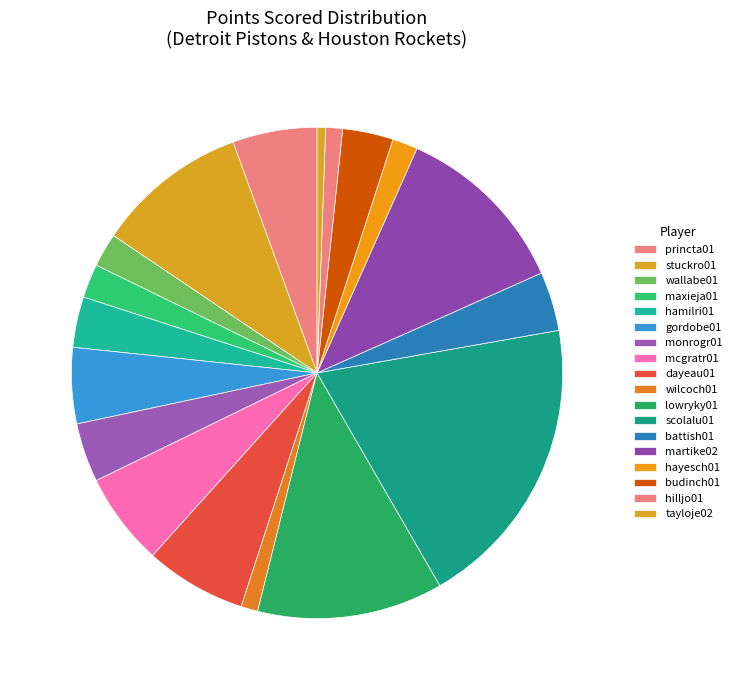

The wilcoch01 slice represents 1% of the pie. True or false?

True